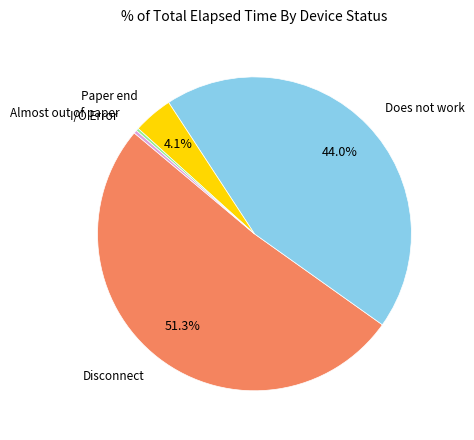

Does Disconnect account for over 50% of the chart?

Yes